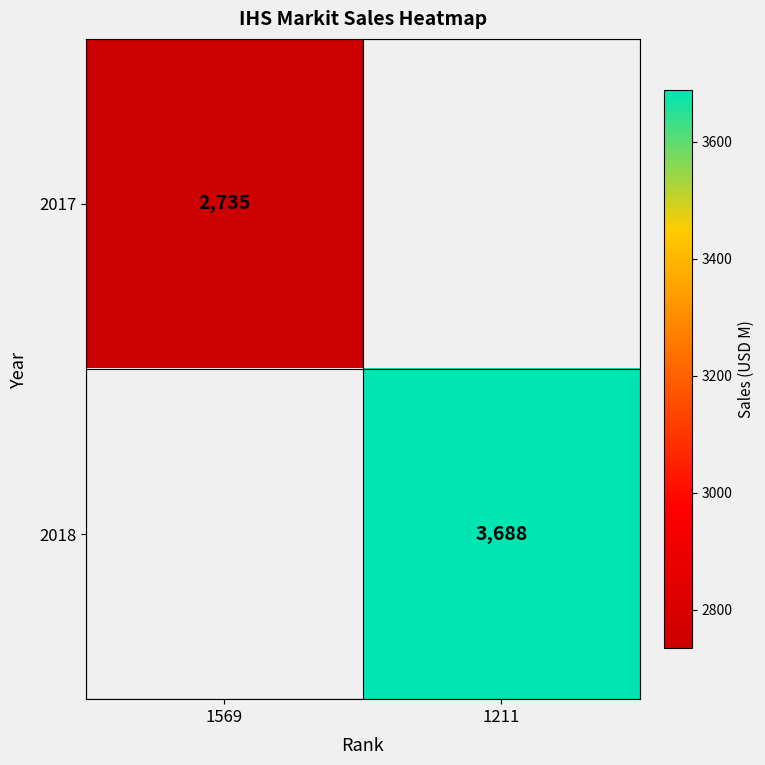

Is the value of 2017 at 1569 greater than the value of 2018 at 1211?

No